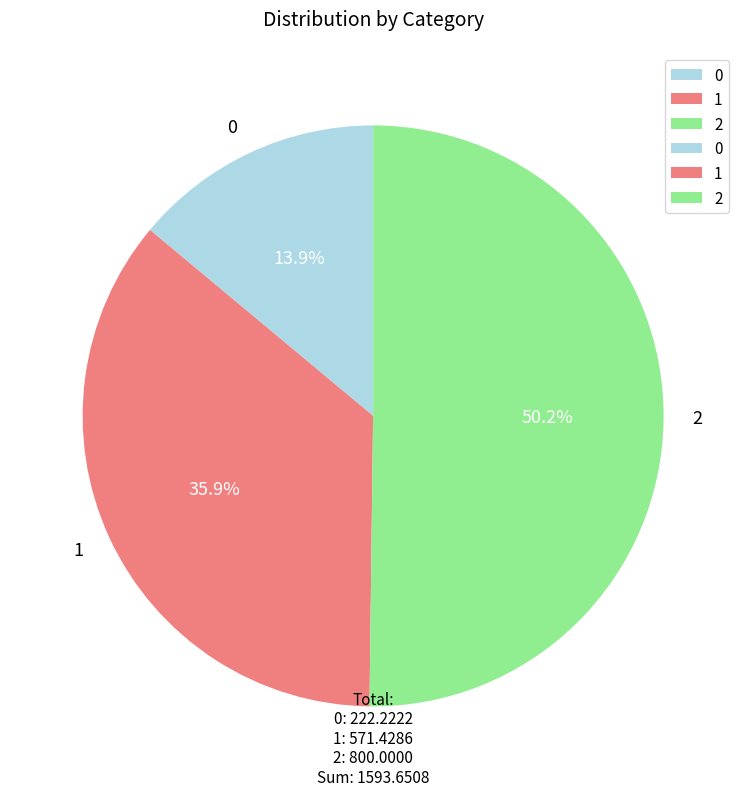

To the nearest percent, what portion does 1 represent?

36%